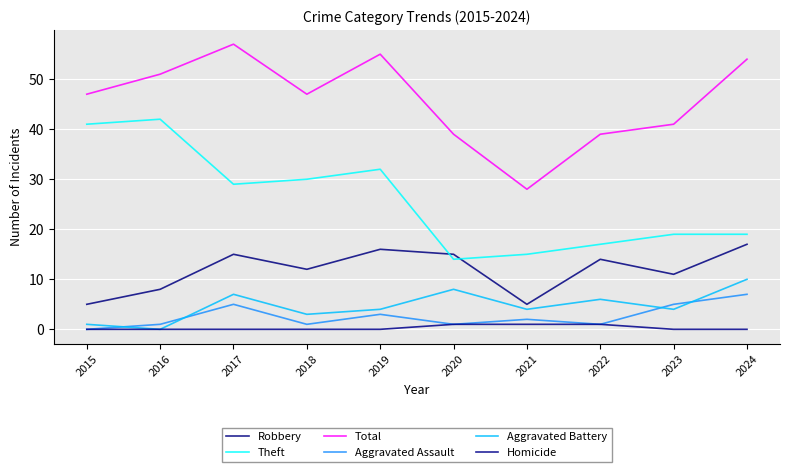

Reading right to left, transcribe all the data shown in this chart.

Robbery: 17	11	14	5	15	16	12	15	8	5
Theft: 19	19	17	15	14	32	30	29	42	41
Total: 54	41	39	28	39	55	47	57	51	47
Aggravated Assault: 7	5	1	2	1	3	1	5	1	0
Aggravated Battery: 10	4	6	4	8	4	3	7	0	1
Homicide: 0	0	1	1	1	0	0	0	0	0